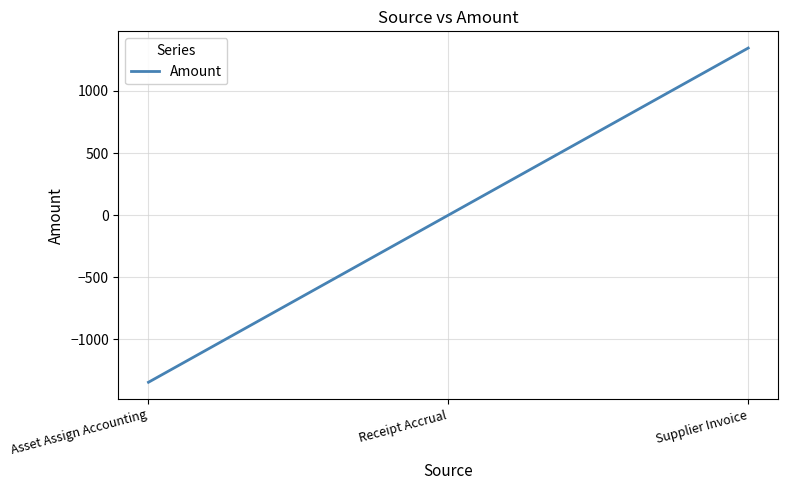

What is the change in value from Receipt Accrual to Supplier Invoice?

+1345.5